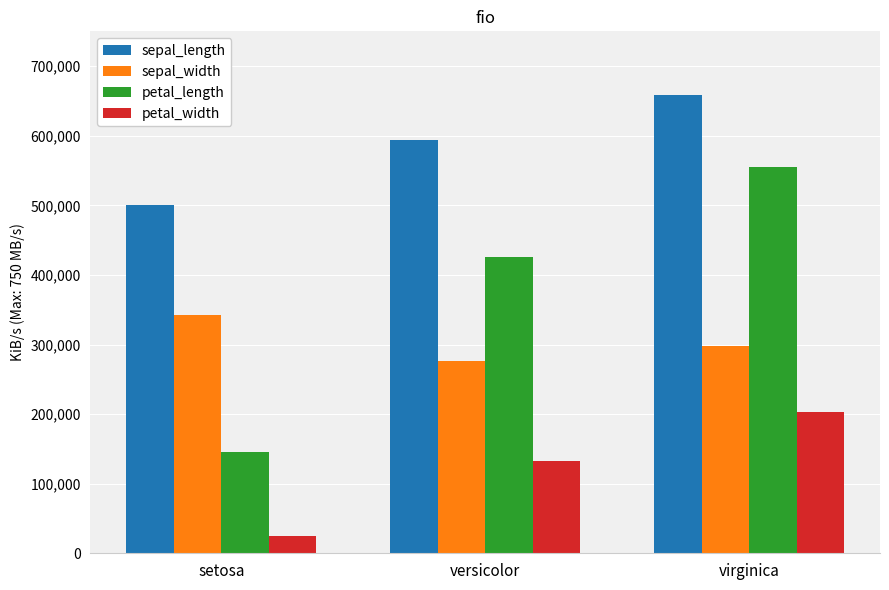

What is the label of the 2nd bar from the right?

versicolor